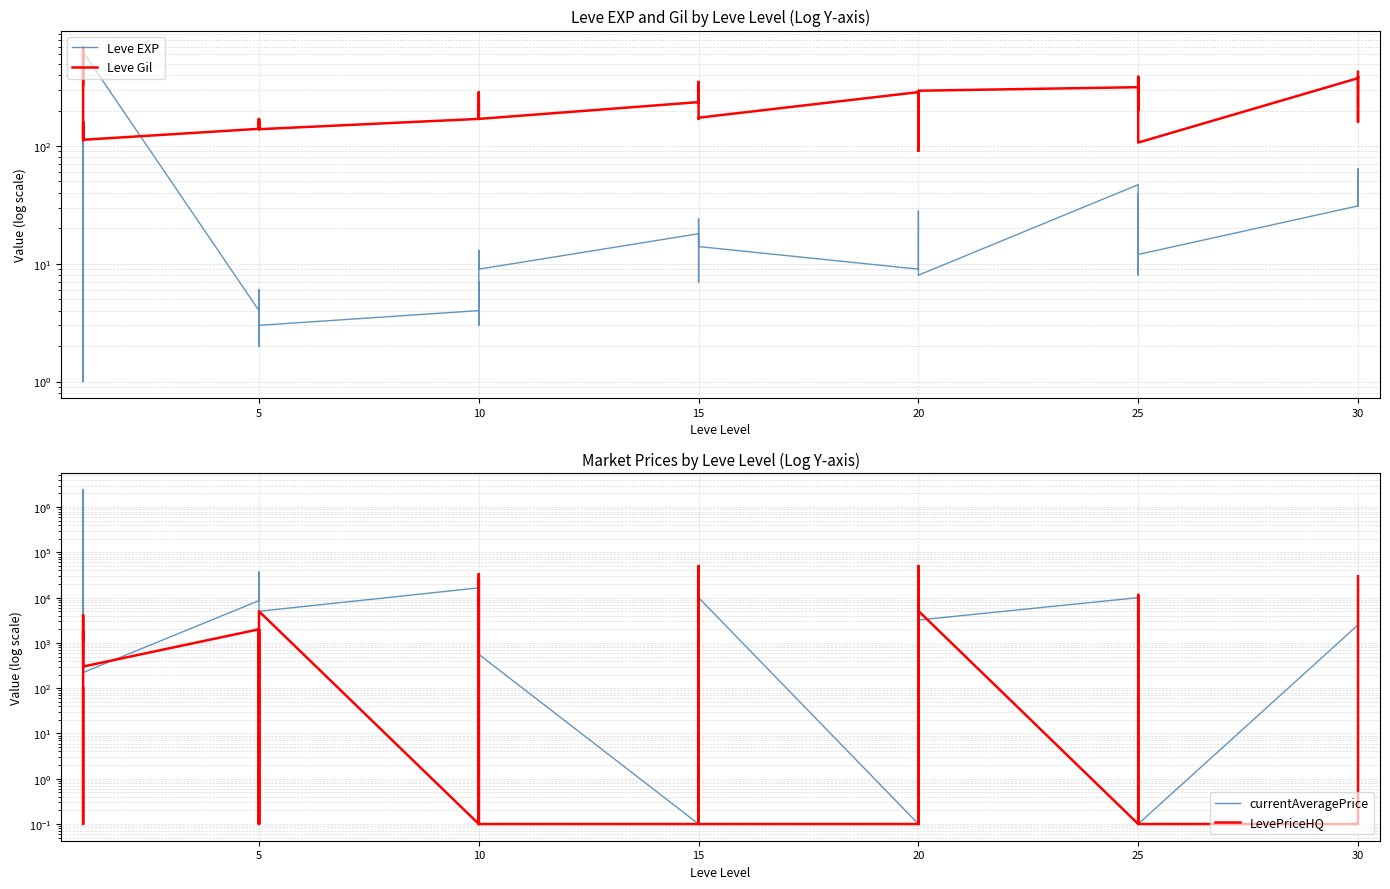

True or false: currentAveragePrice and LevePriceHQ cross at least once.

True